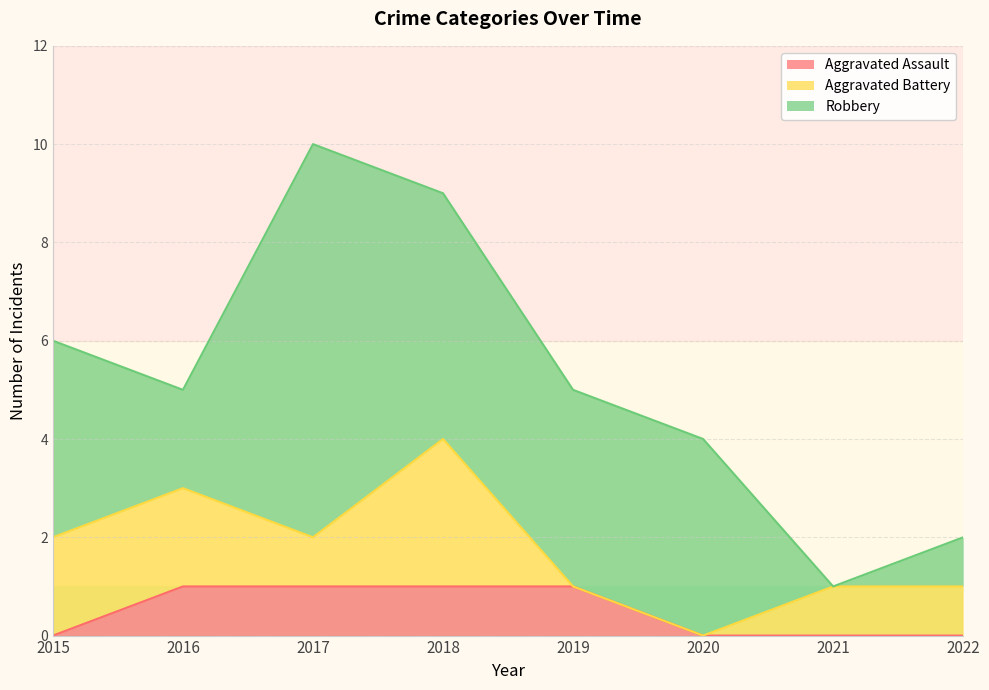

Rank the categories by Aggravated Assault value from highest to lowest.

2016, 2017, 2018, 2019, 2015, 2020, 2021, 2022